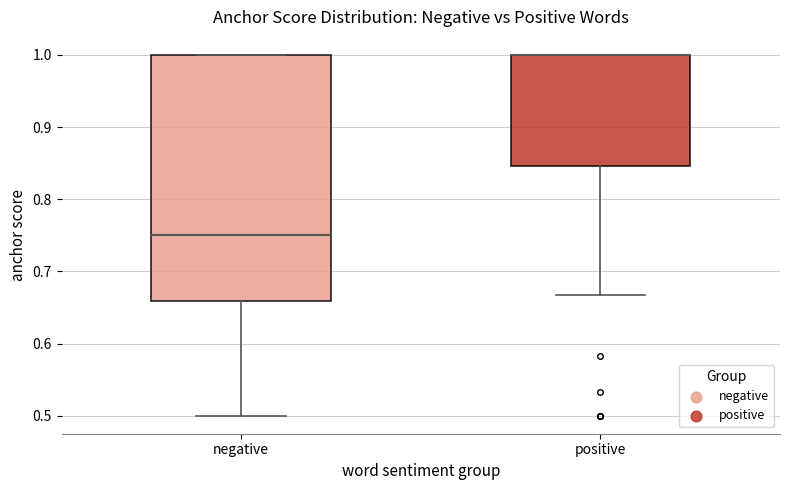

Where does the lower whisker of the box for positive end on the y-axis? The values are not printed on the chart, so give them approximately, as read against the axis.

0.67